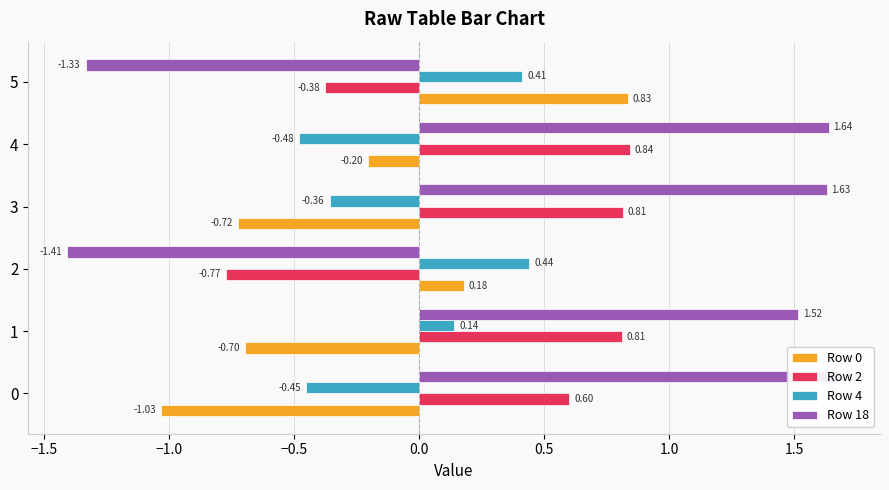

What is the difference between the highest and lowest values at 3?

2.4